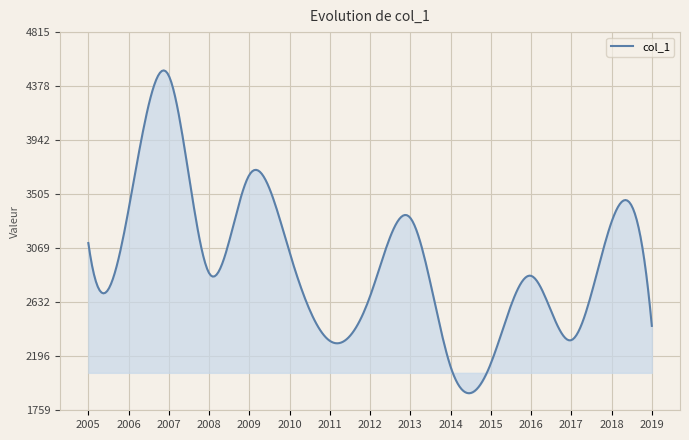

What is the maximum value shown in the chart?

4505.3